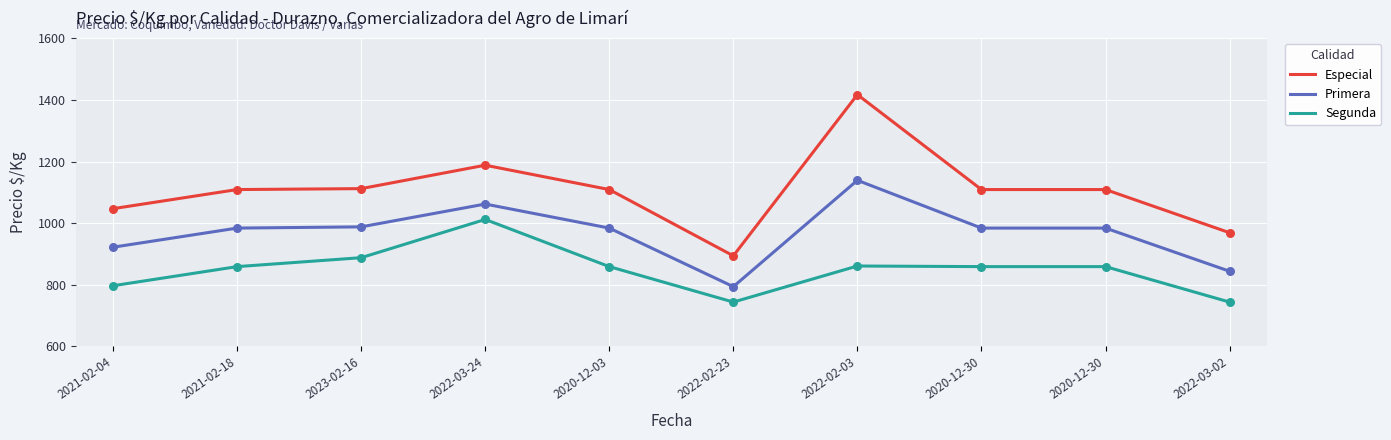

Is this an area chart (filled region under the line)?

No